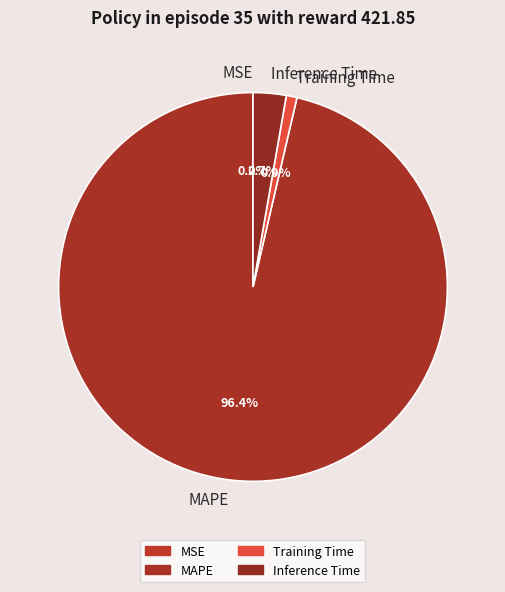

Between Training Time and MAPE, which is larger?

MAPE